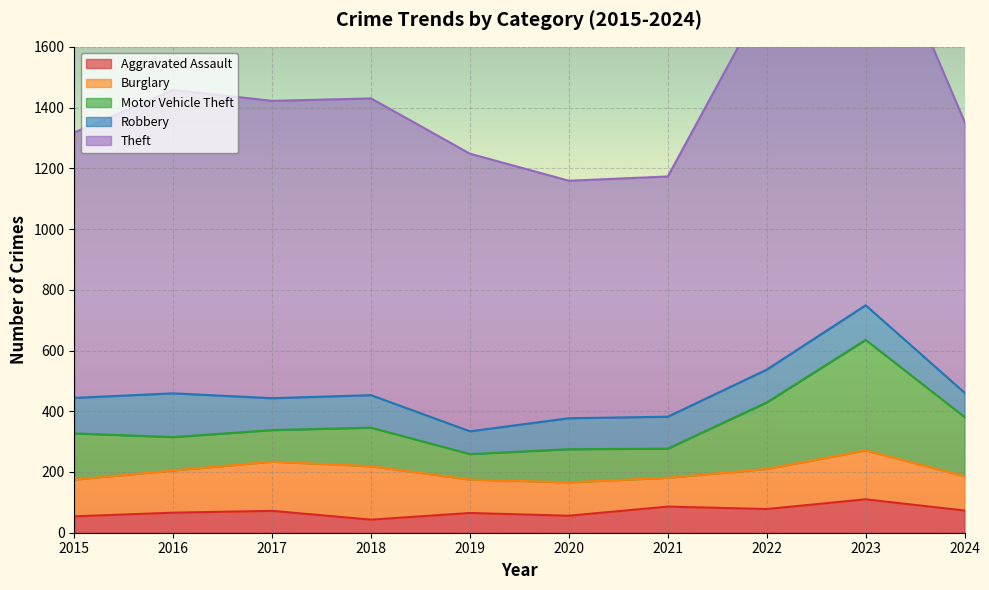

Is the value of Burglary at 2024 greater than the value of Aggravated Assault at 2015?

Yes